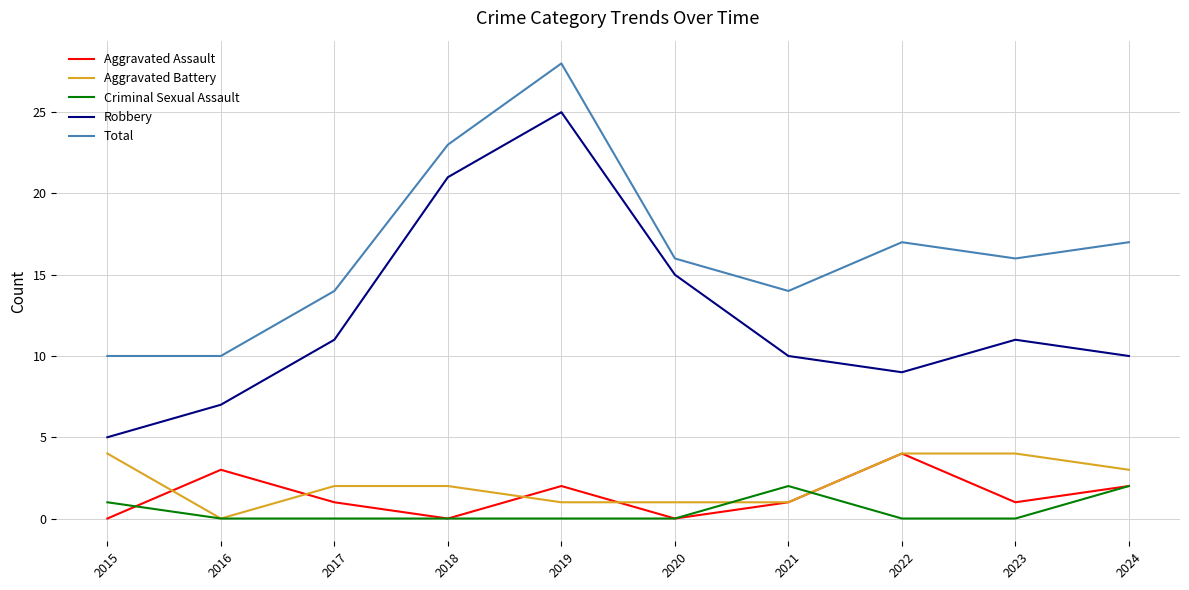

The value of Criminal Sexual Assault at 2017 is 0. True or false?

True